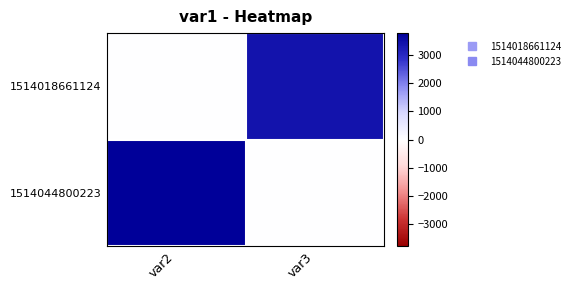

Which has a higher value, var3 or var2?

var3